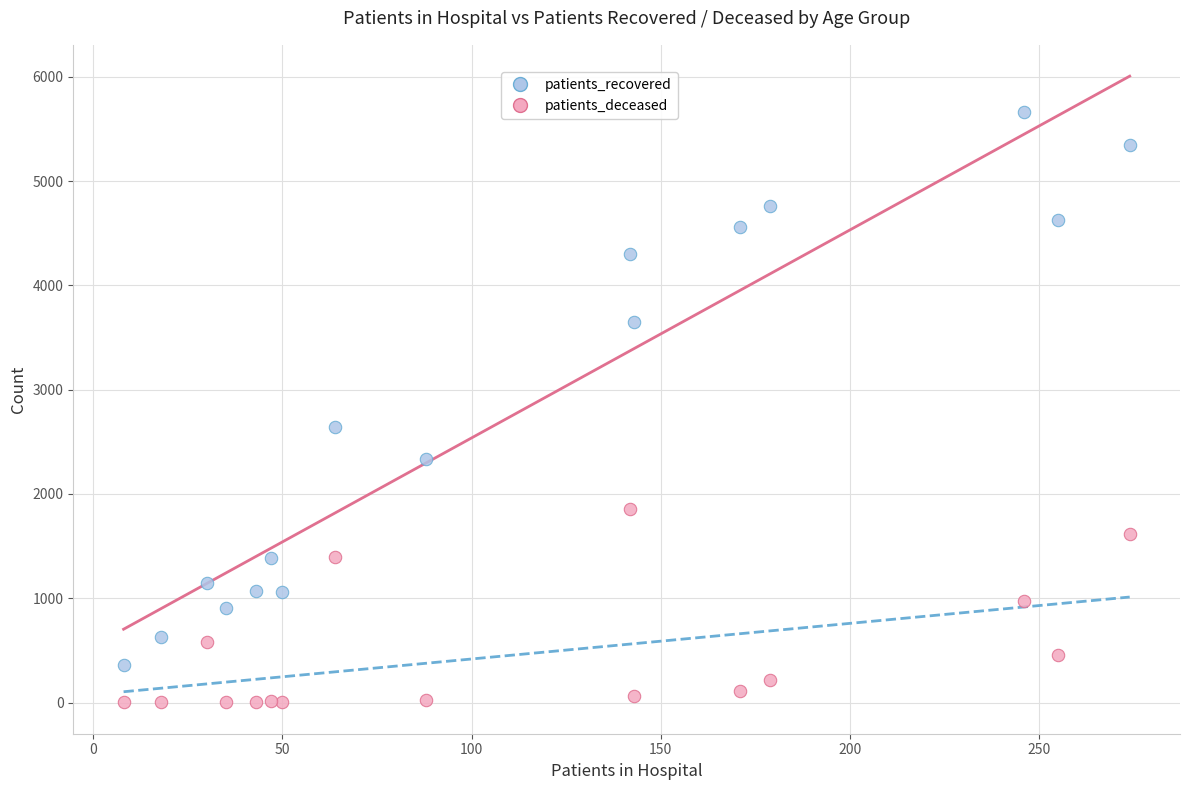

In the patients_recovered series, what Y value is closest to 3012?

2646